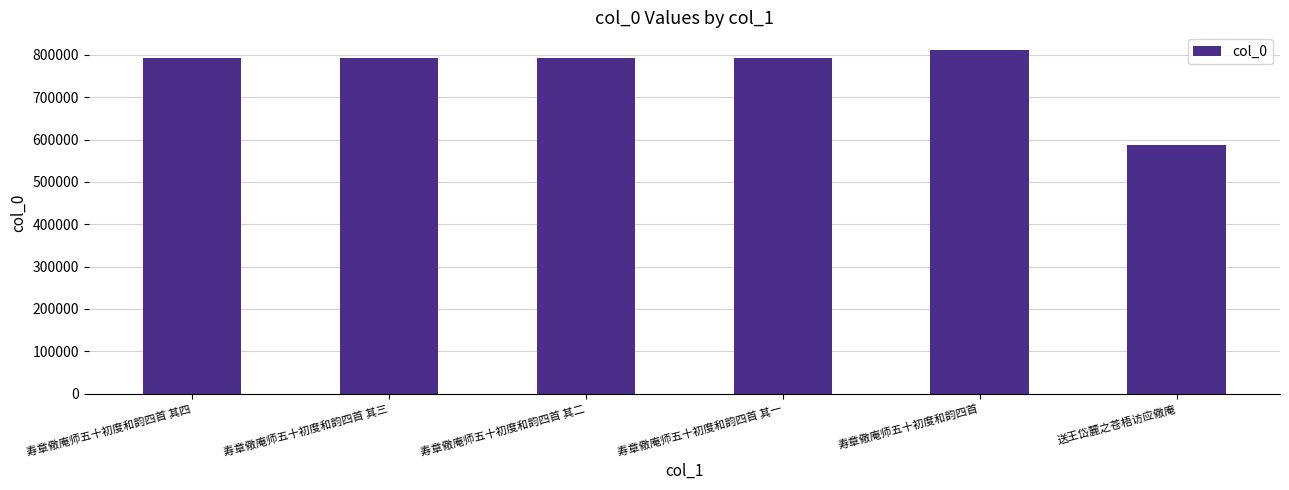

What is the label of the 1st bar from the right?

送王岱麓之苍梧访应儆庵